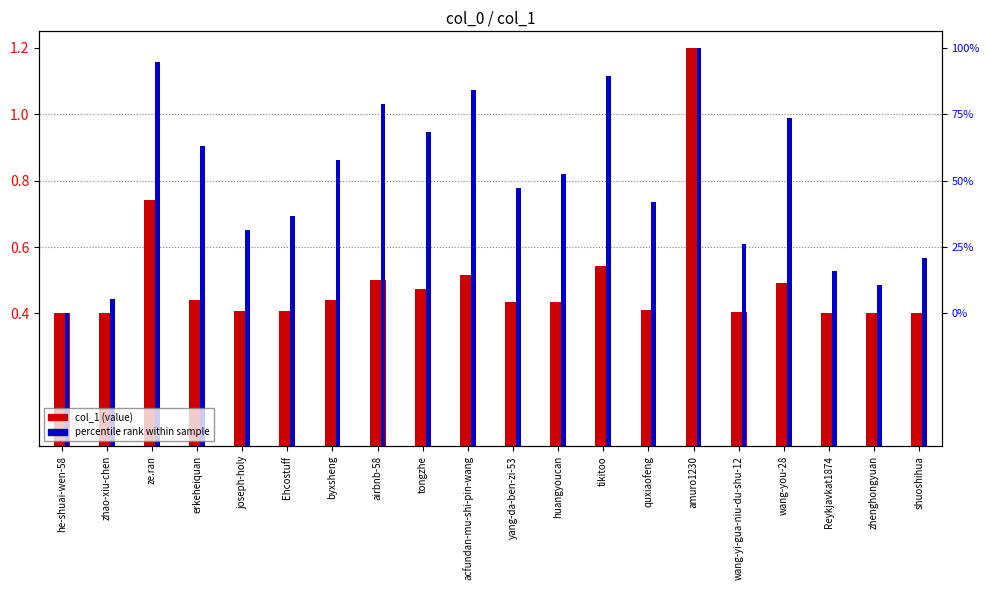

What are all the series names shown in the legend?

col_1 (value), percentile rank within sample